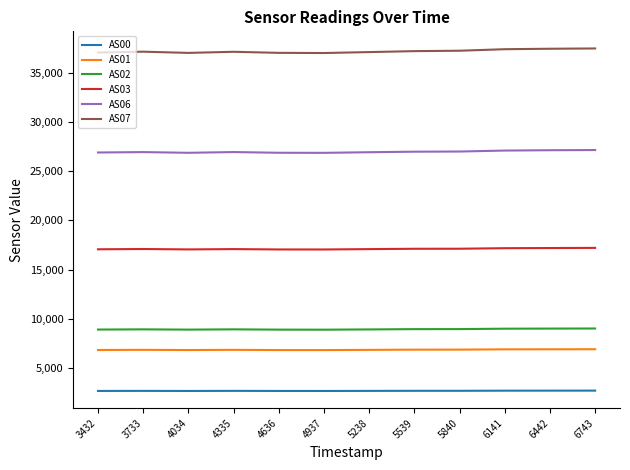

What is the sum of the AS01 values at 4937 and 5539?

13678